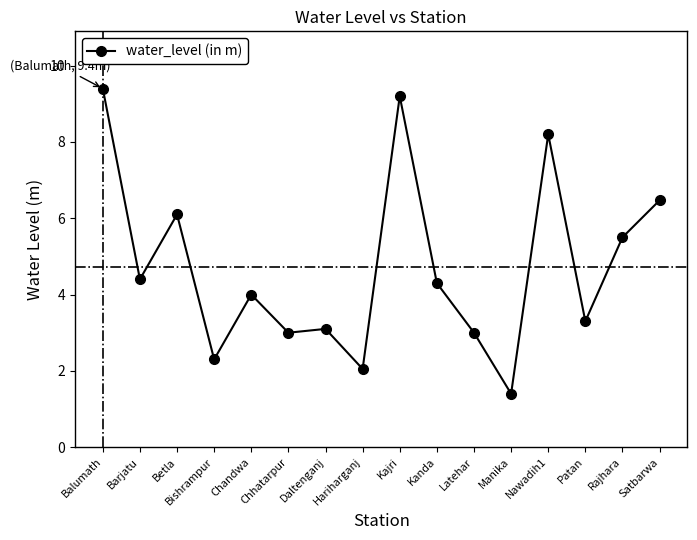

The chart shows a value of 1.0 at Chhatarpur. True or false?

False